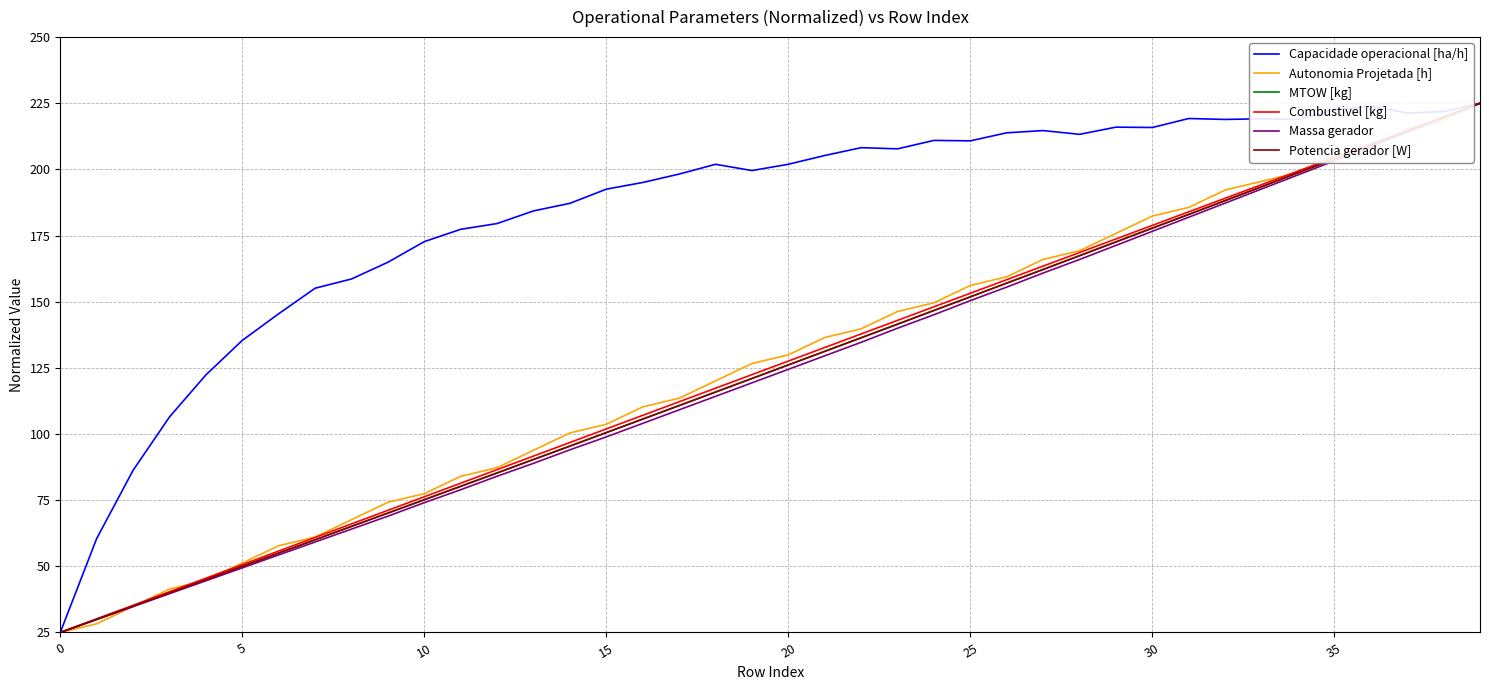

Which series has the largest total across all categories?

Capacidade operacional [ha/h]